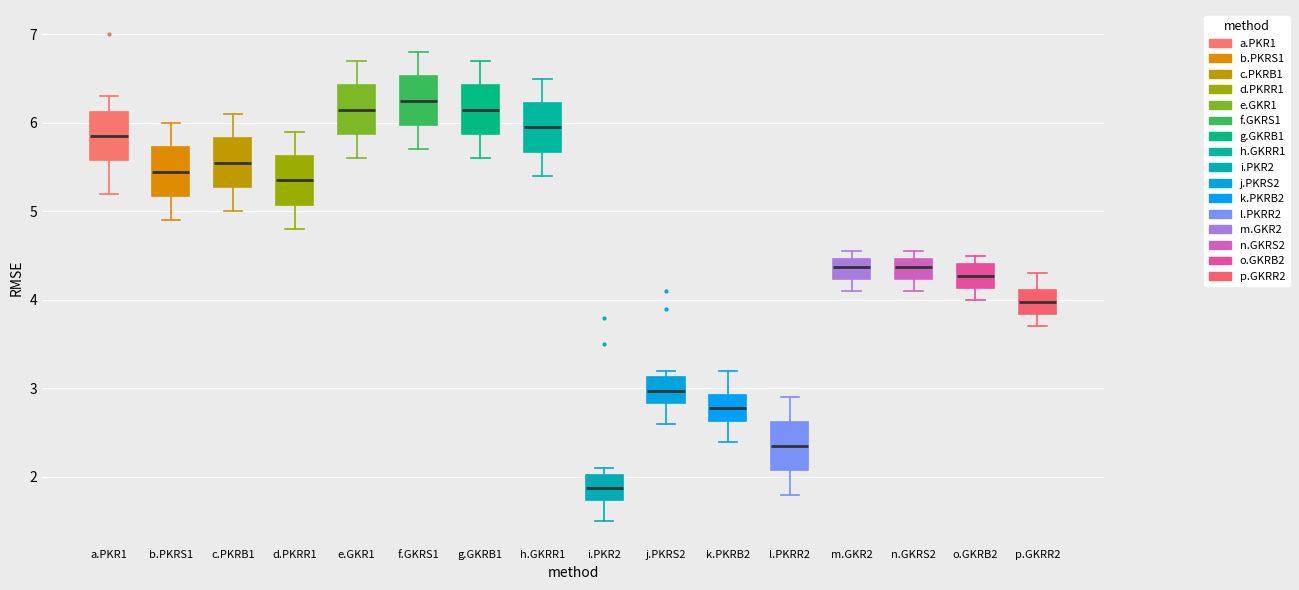

Reading left to right, read every box against the y-axis: the position of its median line, the range the box covers, and the ends of its whiskers. The values are not printed on the chart, so give them approximately, as read against the axis.

a.PKR1: median 5.9, box 5.6 to 6.1, whiskers 5.2 to 6.3
b.PKRS1: median 5.5, box 5.2 to 5.7, whiskers 4.9 to 6.0
c.PKRB1: median 5.6, box 5.3 to 5.8, whiskers 5.0 to 6.1
d.PKRR1: median 5.4, box 5.1 to 5.6, whiskers 4.8 to 5.9
e.GKR1: median 6.2, box 5.9 to 6.4, whiskers 5.6 to 6.7
f.GKRS1: median 6.3, box 6.0 to 6.5, whiskers 5.7 to 6.8
g.GKRB1: median 6.2, box 5.9 to 6.4, whiskers 5.6 to 6.7
h.GKRR1: median 6.0, box 5.7 to 6.2, whiskers 5.4 to 6.5
i.PKR2: median 1.9, box 1.7 to 2.0, whiskers 1.5 to 2.1
j.PKRS2: median 3.0, box 2.8 to 3.1, whiskers 2.6 to 3.2
k.PKRB2: median 2.8, box 2.6 to 2.9, whiskers 2.4 to 3.2
l.PKRR2: median 2.4, box 2.1 to 2.6, whiskers 1.8 to 2.9
m.GKR2: median 4.4, box 4.2 to 4.5, whiskers 4.1 to 4.6
n.GKRS2: median 4.4, box 4.2 to 4.5, whiskers 4.1 to 4.6
o.GKRB2: median 4.3, box 4.1 to 4.4, whiskers 4.0 to 4.5
p.GKRR2: median 4.0, box 3.8 to 4.1, whiskers 3.7 to 4.3